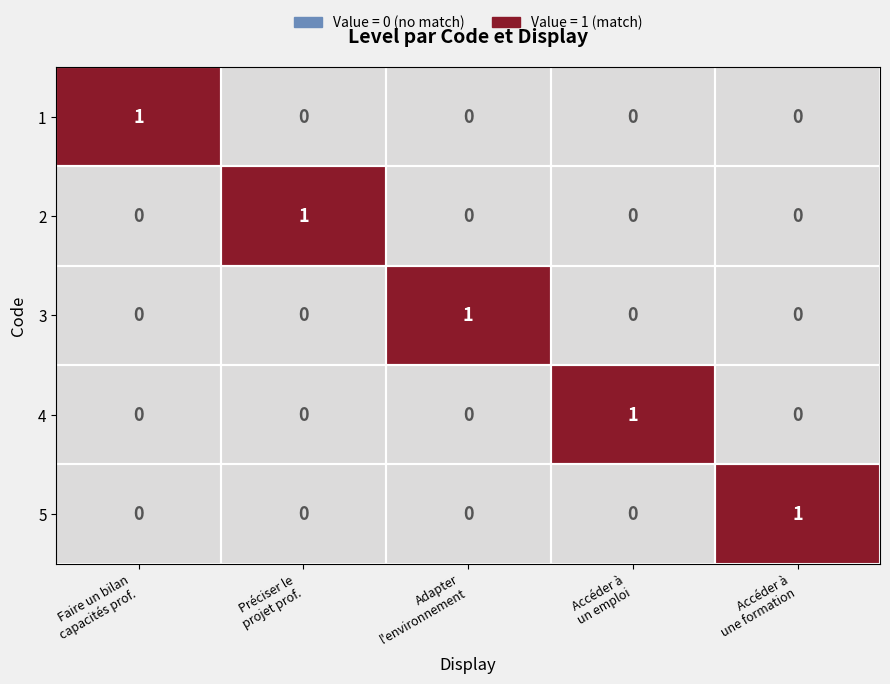

How many 3 values are between 0 and 1?

5